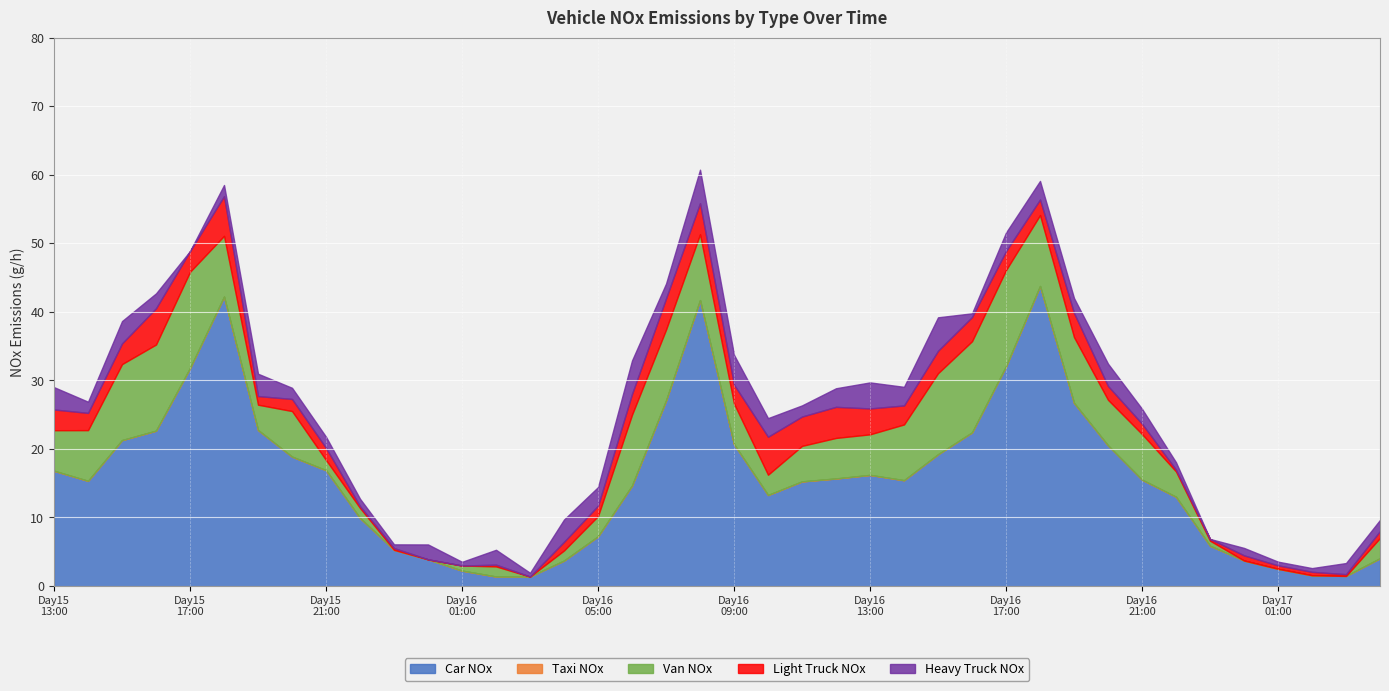

What is the difference between the highest and lowest values at 2024101601?

2.2